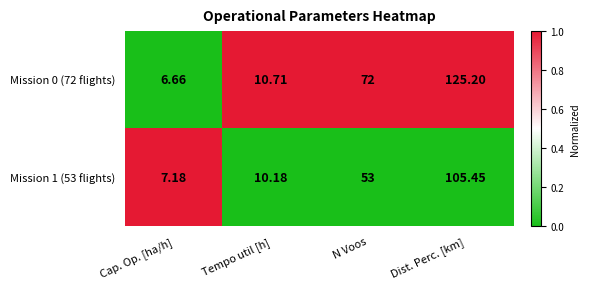

Which series has the largest range (max minus min)?

Mission 0 (72 flights)